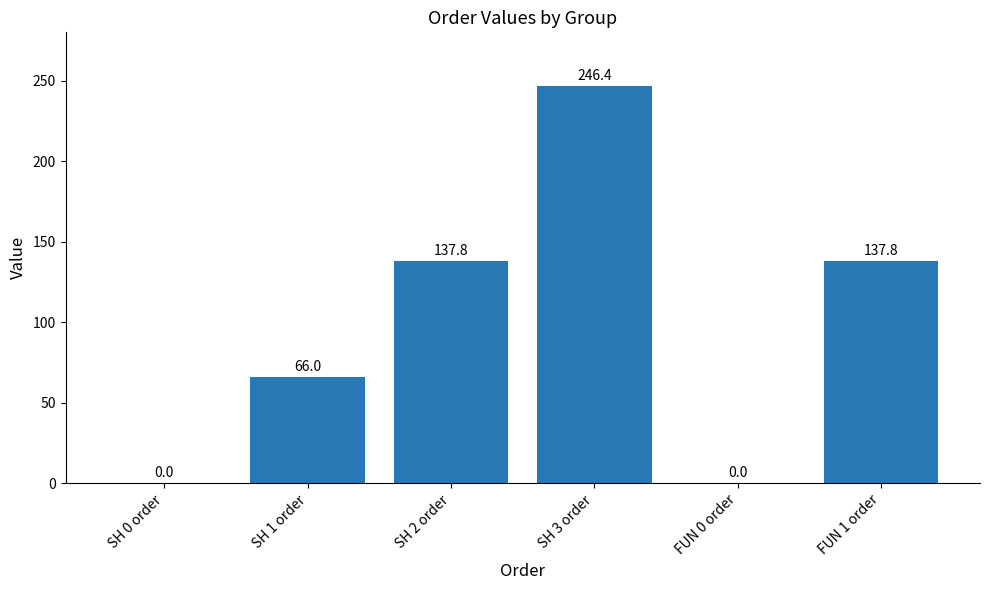

True or false: the data shows 228.3 at FUN 1 order.

False